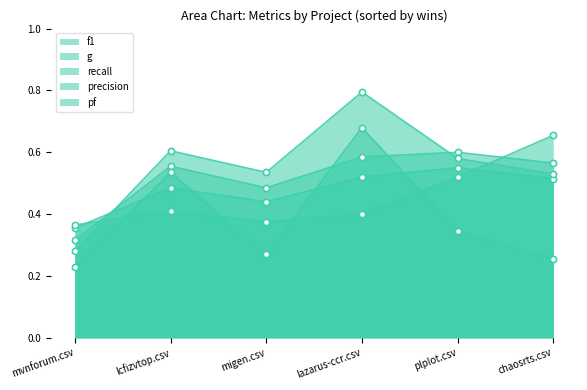

Which series has the widest spread of Y values?

recall